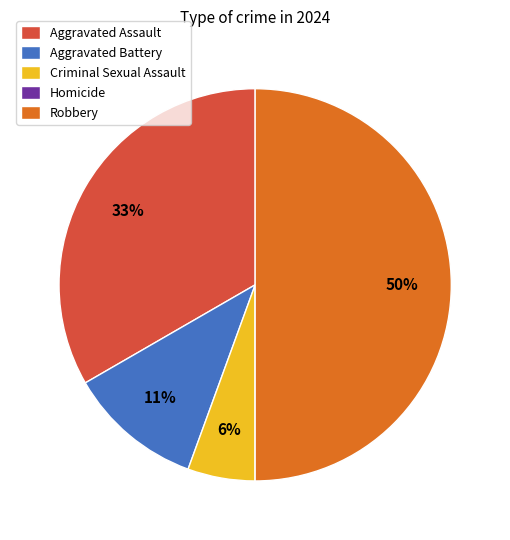

Approximately how many times larger is the value at Aggravated Assault compared to Aggravated Battery?

3.0